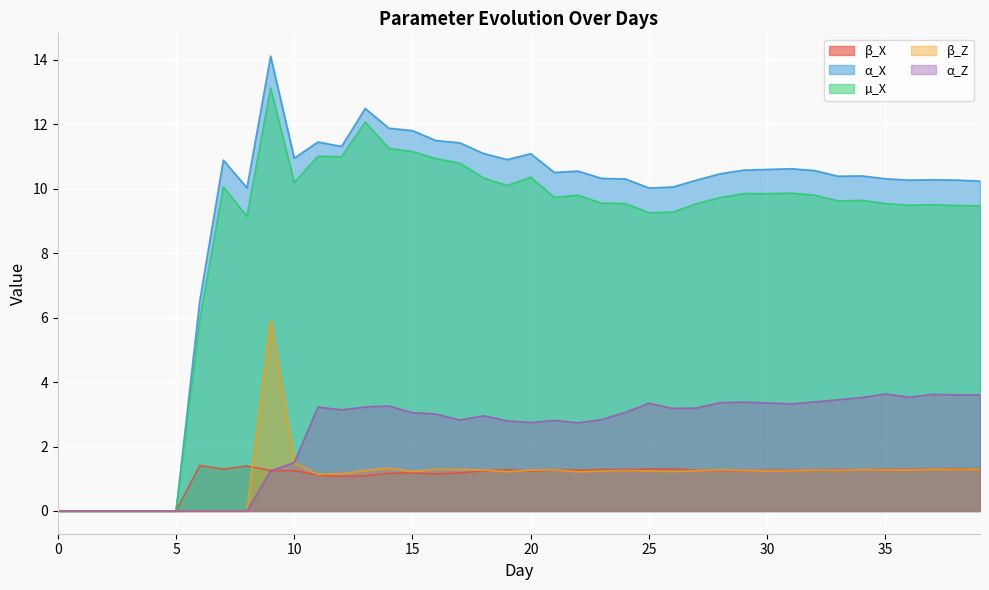

What is the total value across all series at 11?

27.9